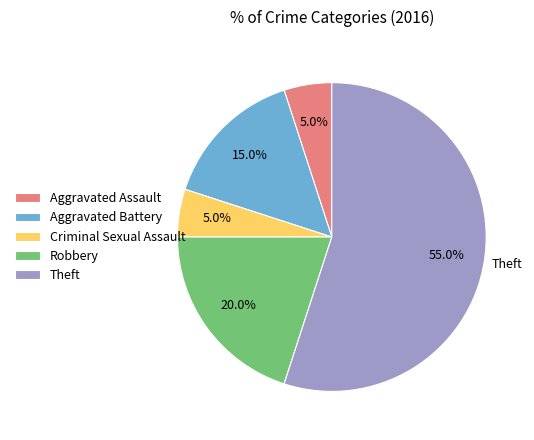

Which category accounts for the majority?

Theft